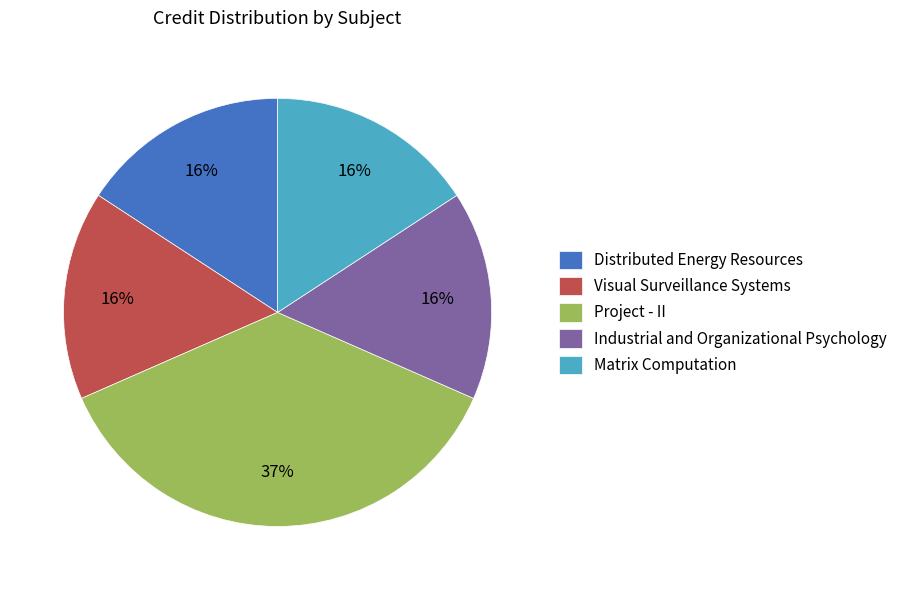

To the nearest percent, what is the difference between the Industrial and Organizational Psychology and Project - II slice percentages?

21%